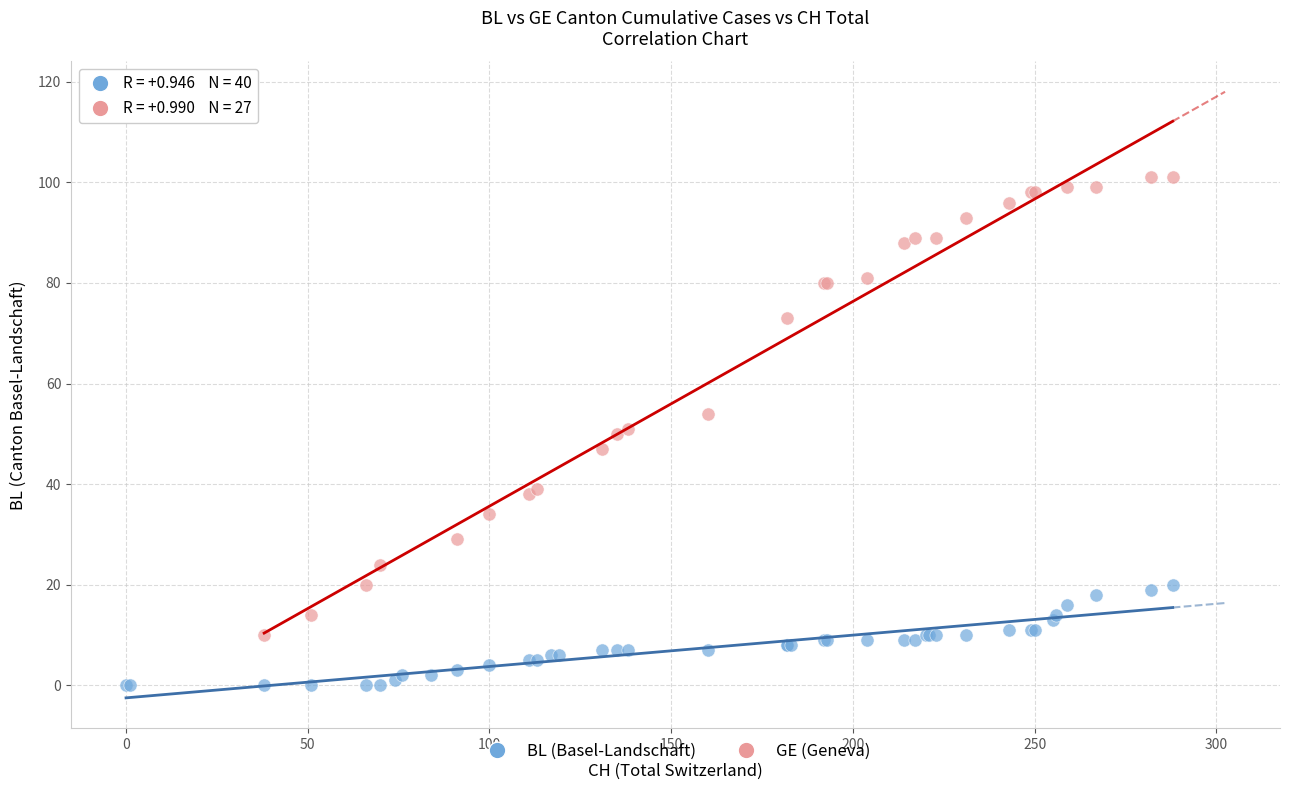

Which series reaches the maximum Y coordinate?

GE (Geneva)